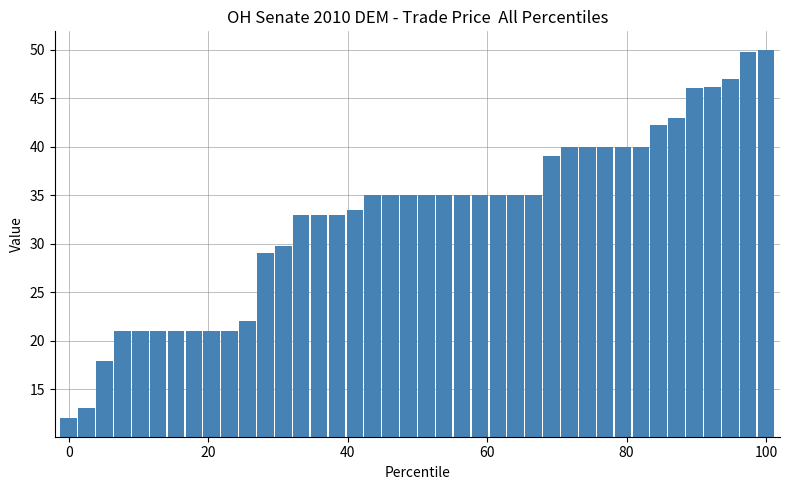

What is the difference between the second highest and minimum values?

37.8